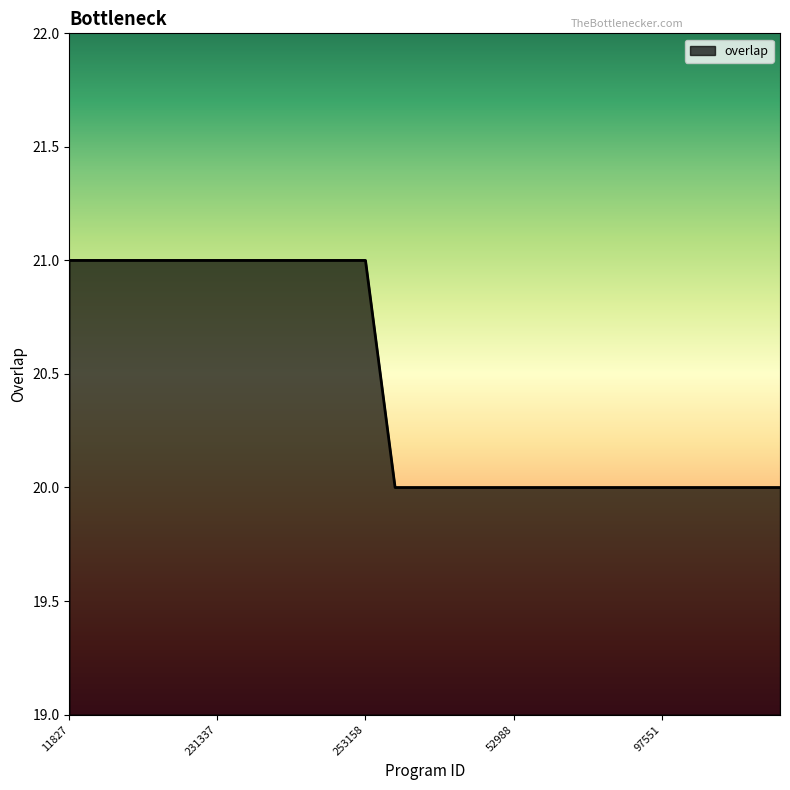

What is the maximum value shown in the chart?

21